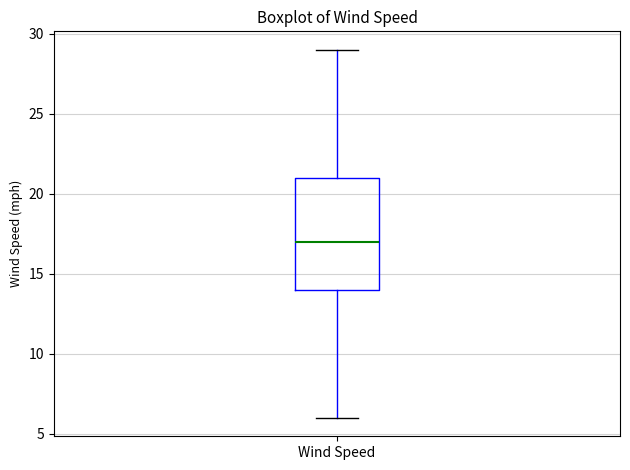

Read this box plot against the y-axis: the position of the median line, the range covered by the box, and the ends of both whiskers. The values are not printed on the chart, so give them approximately, as read against the axis.

median 17, box 14 to 21, whiskers 6 to 29